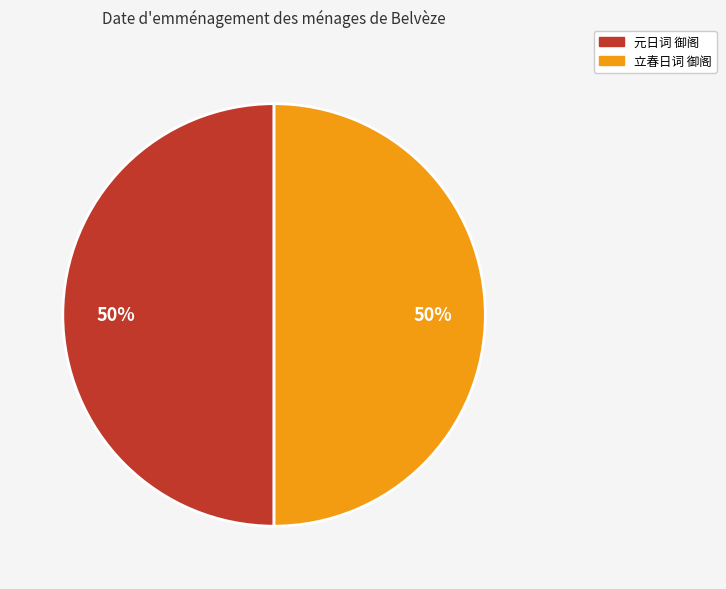

Is it true that 元日词 御阁 is 64% of the pie?

False